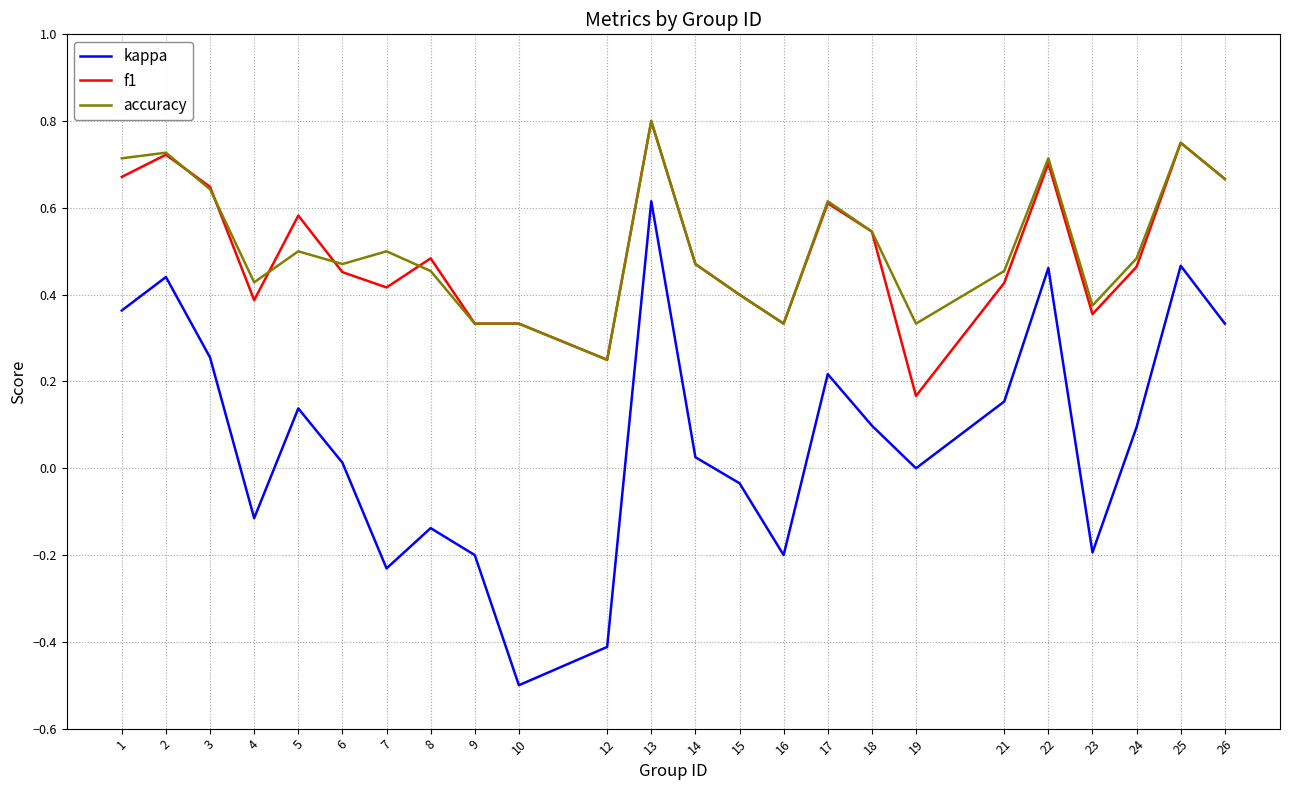

The value of f1 at 22 is 0.7. True or false?

True